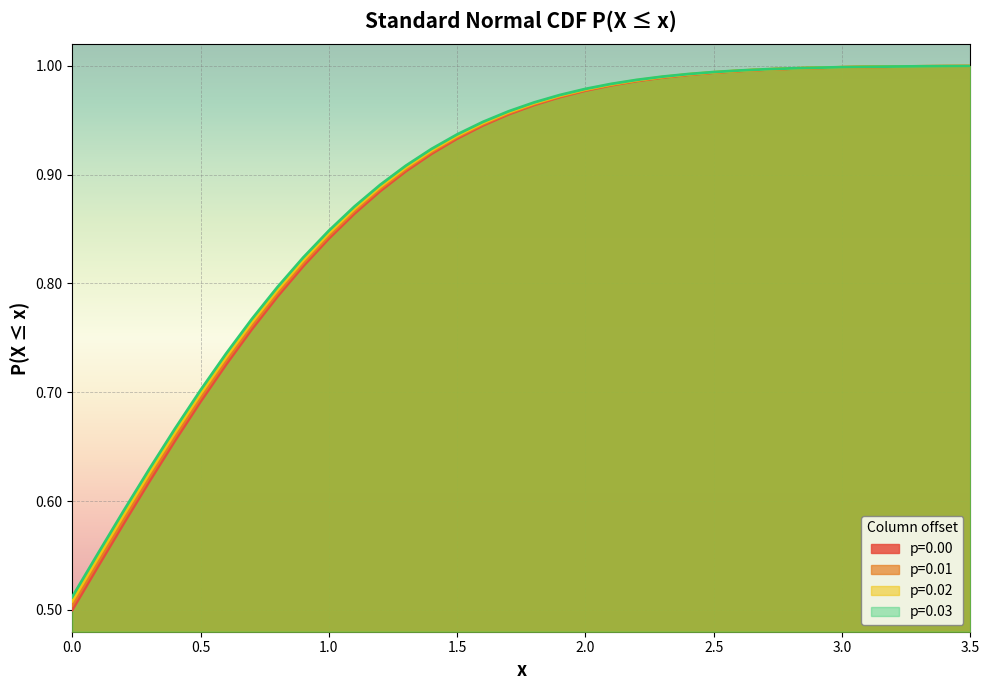

Rank the series at 1.7 from highest to lowest value.

p=0.03, p=0.02, p=0.01, p=0.00